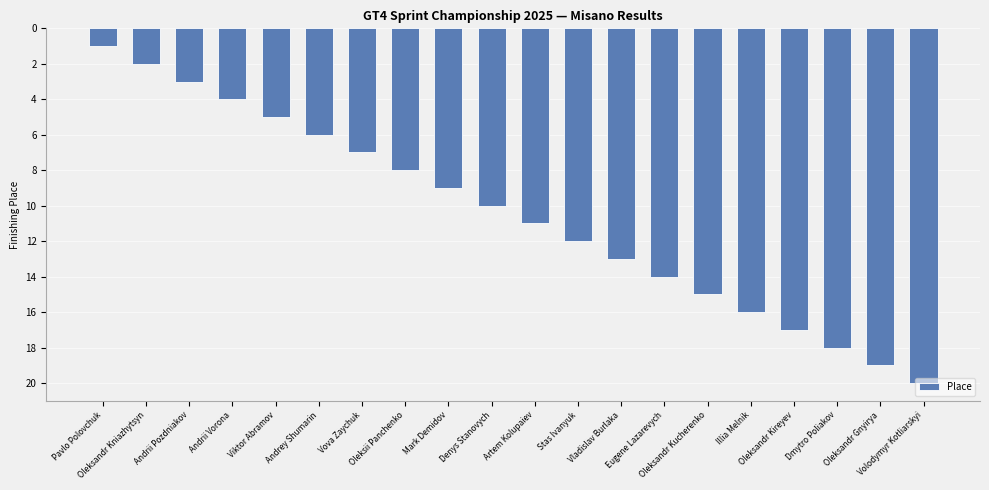

Rank the categories by value from lowest to highest.

Pavlo Polovchuk, Oleksandr Kniazhytsyn, Andrii Pozdniakov, Andrii Vorona, Viktor Abramov, Andrey Shumarin, Vova Zaychuk, Oleksii Panchenko, Mark Demidov, Denys Stanovych, Artem Kolupaiev, Stas Ivanyuk, Vladislav Burlaka, Eugene Lazarevych, Oleksandr Kucherenko, Illia Melnik, Oleksandr Kireyev, Dmytro Poliakov, Oleksandr Gnyirya, Volodymyr Kotliarskyi